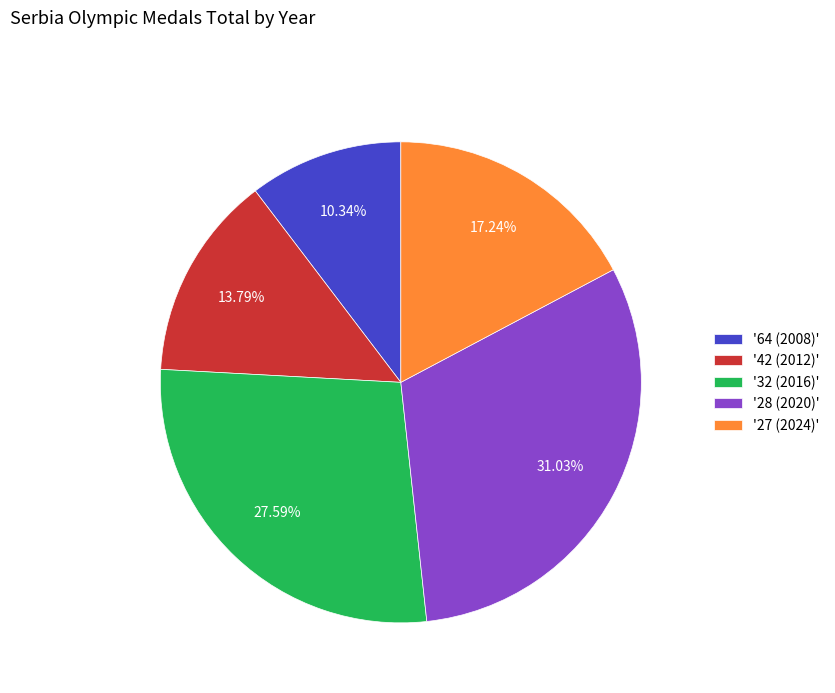

Between '42 (2012)' and '32 (2016)', which is larger?

'32 (2016)'